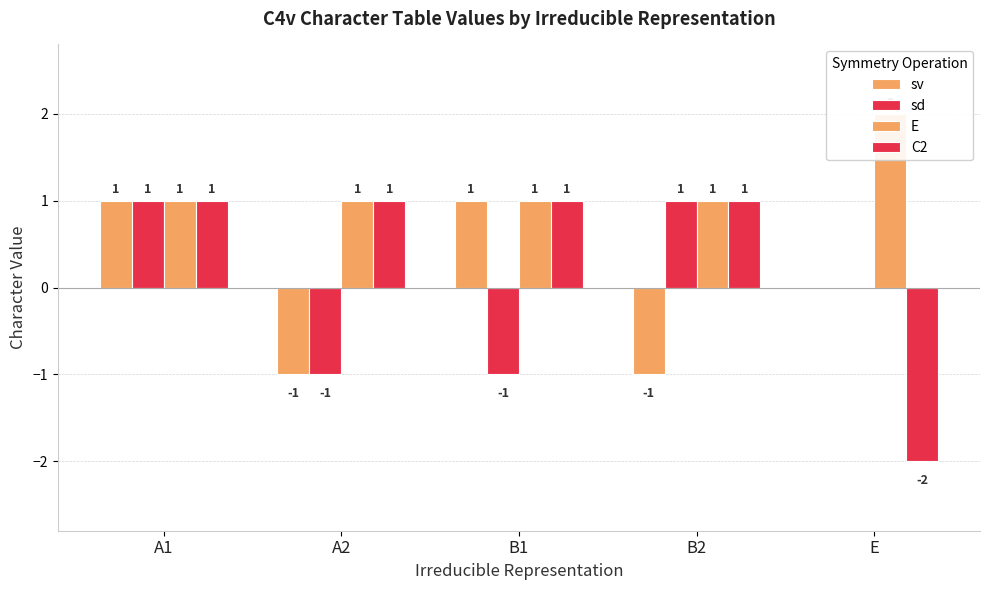

What is the label of the 5th bar from the left?

E